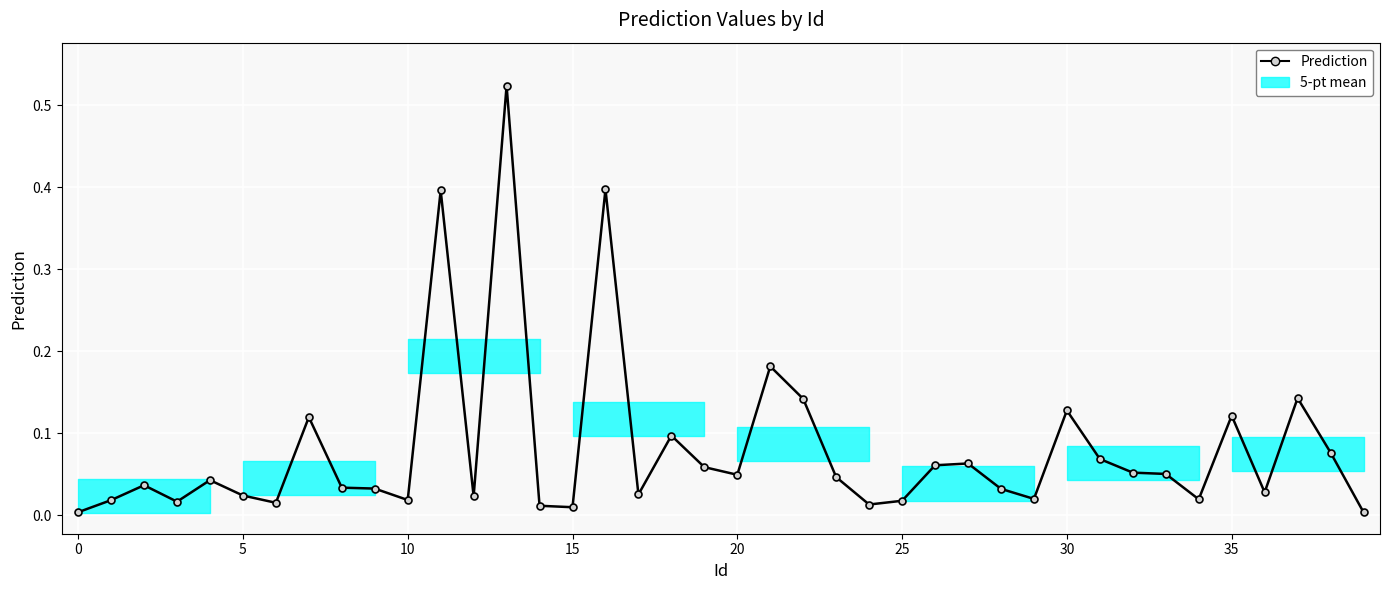

At which label is the value closest to 0?

39